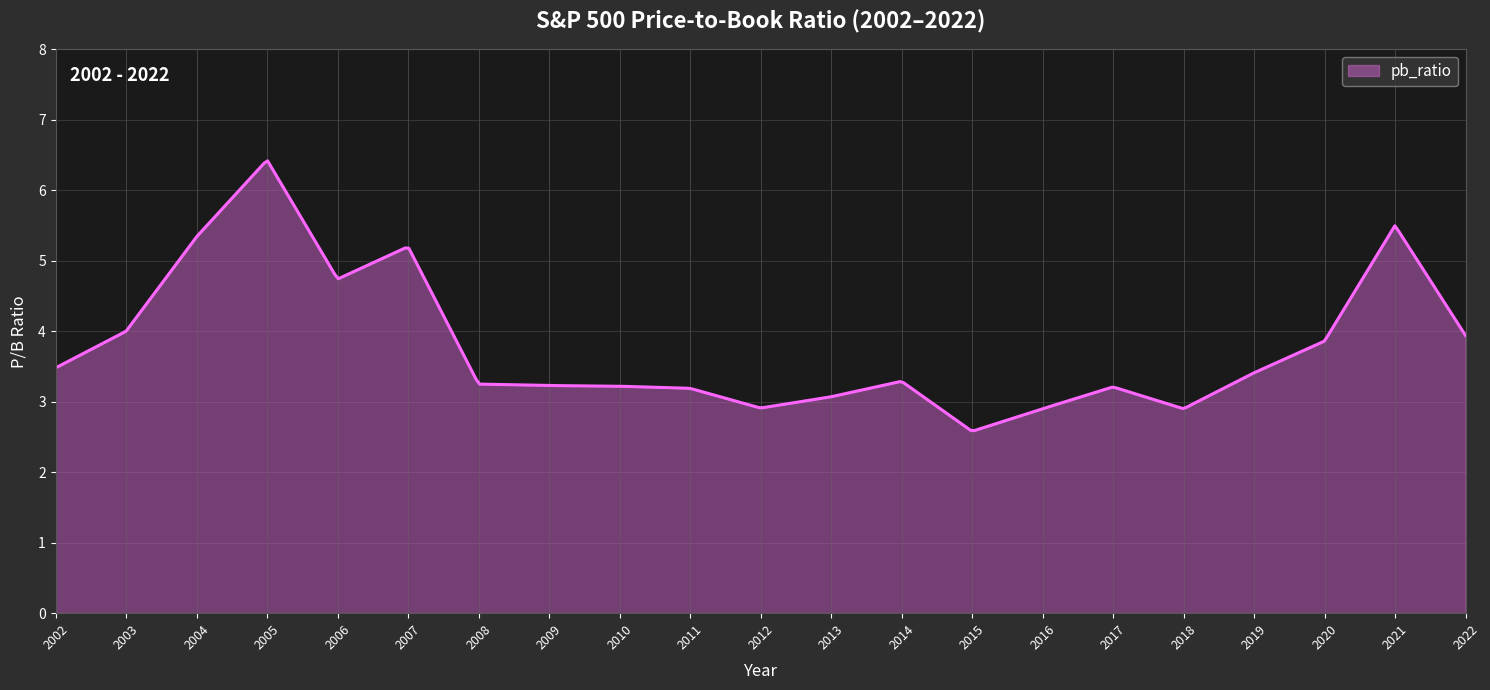

List the labels in order of value, smallest first.

2015, 2016, 2018, 2012, 2013, 2011, 2017, 2010, 2009, 2008, 2014, 2019, 2002, 2020, 2022, 2003, 2006, 2007, 2004, 2021, 2005